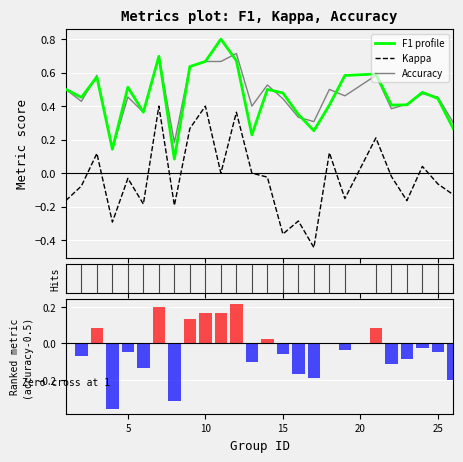

Which series has the largest range (max minus min)?

kappa